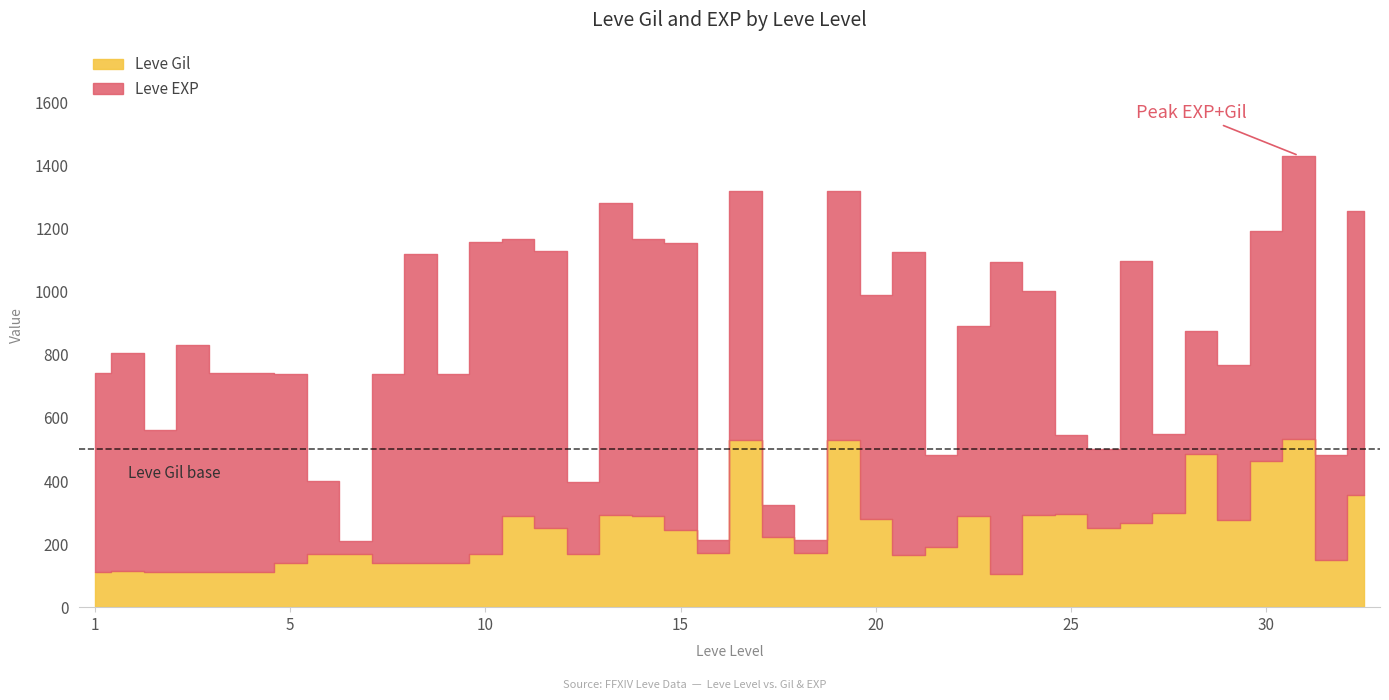

Between 1 and 30, which series saw the biggest shift?

Leve Gil